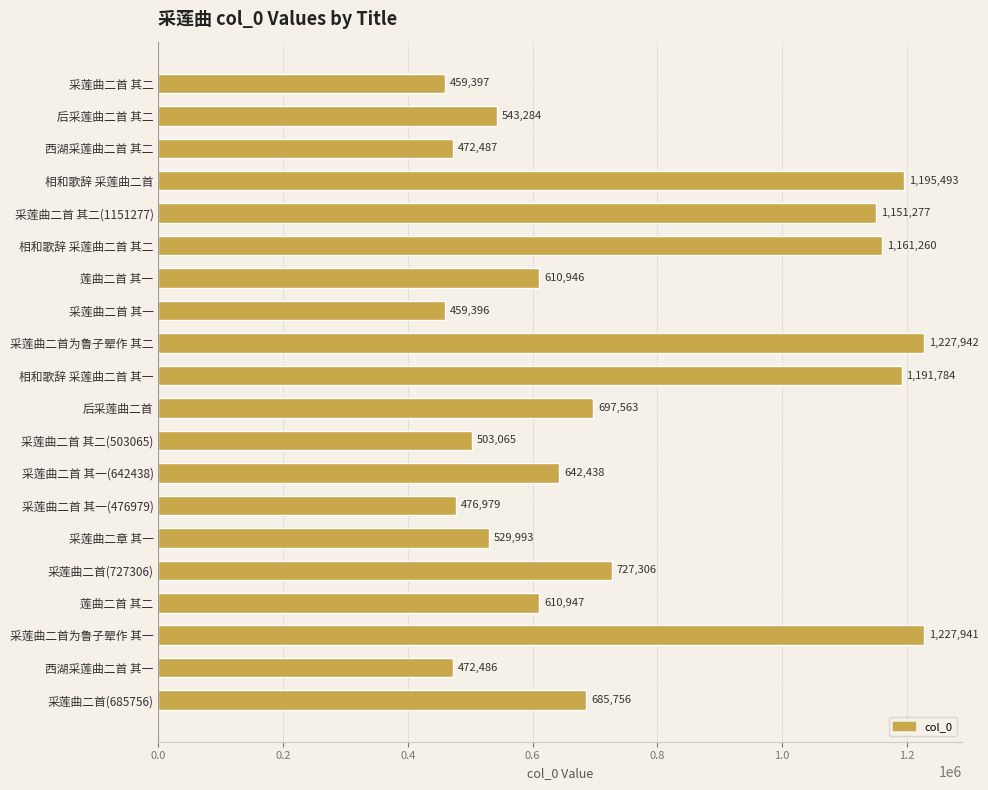

Reading top to bottom, extract all data points from this chart.

采莲曲二首 其二=459397	后采莲曲二首 其二=543284	西湖采莲曲二首 其二=472487	相和歌辞 采莲曲二首=1195493	采莲曲二首 其二(1151277)=1151277	相和歌辞 采莲曲二首 其二=1161260	莲曲二首 其一=610946	采莲曲二首 其一=459396	采莲曲二首为鲁子翚作 其二=1227942	相和歌辞 采莲曲二首 其一=1191784	后采莲曲二首=697563	采莲曲二首 其二(503065)=503065	采莲曲二首 其一(642438)=642438	采莲曲二首 其一(476979)=476979	采莲曲二章 其一=529993	采莲曲二首(727306)=727306	莲曲二首 其二=610947	采莲曲二首为鲁子翚作 其一=1227941	西湖采莲曲二首 其一=472486	采莲曲二首(685756)=685756